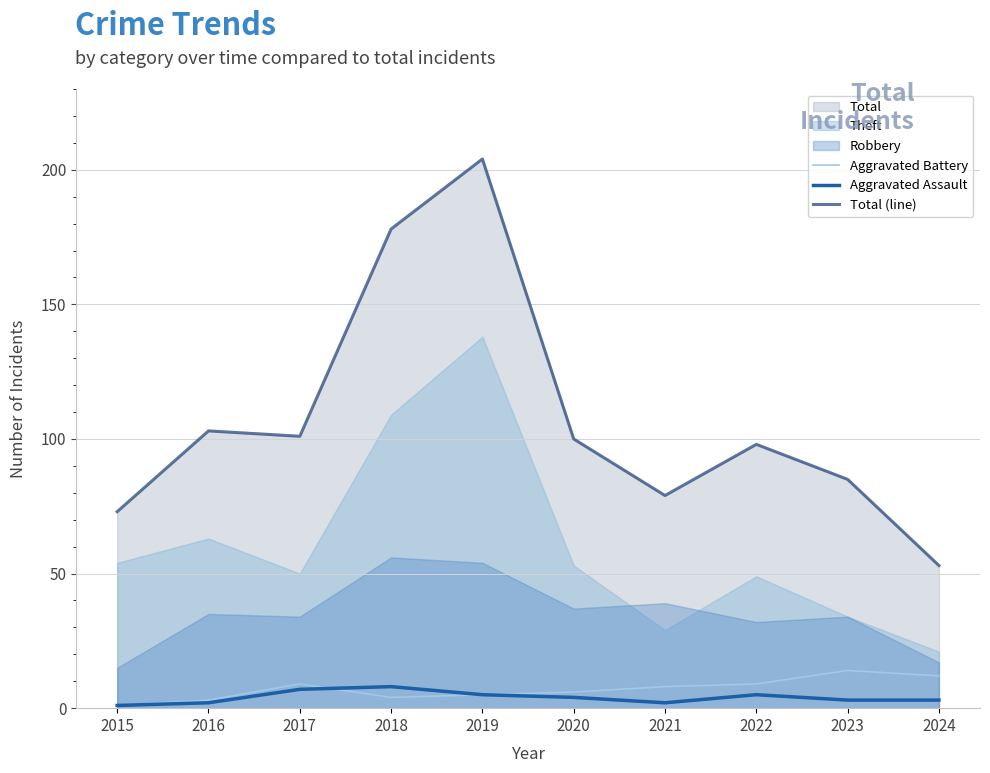

Which series has the largest range (max minus min)?

Total (line)